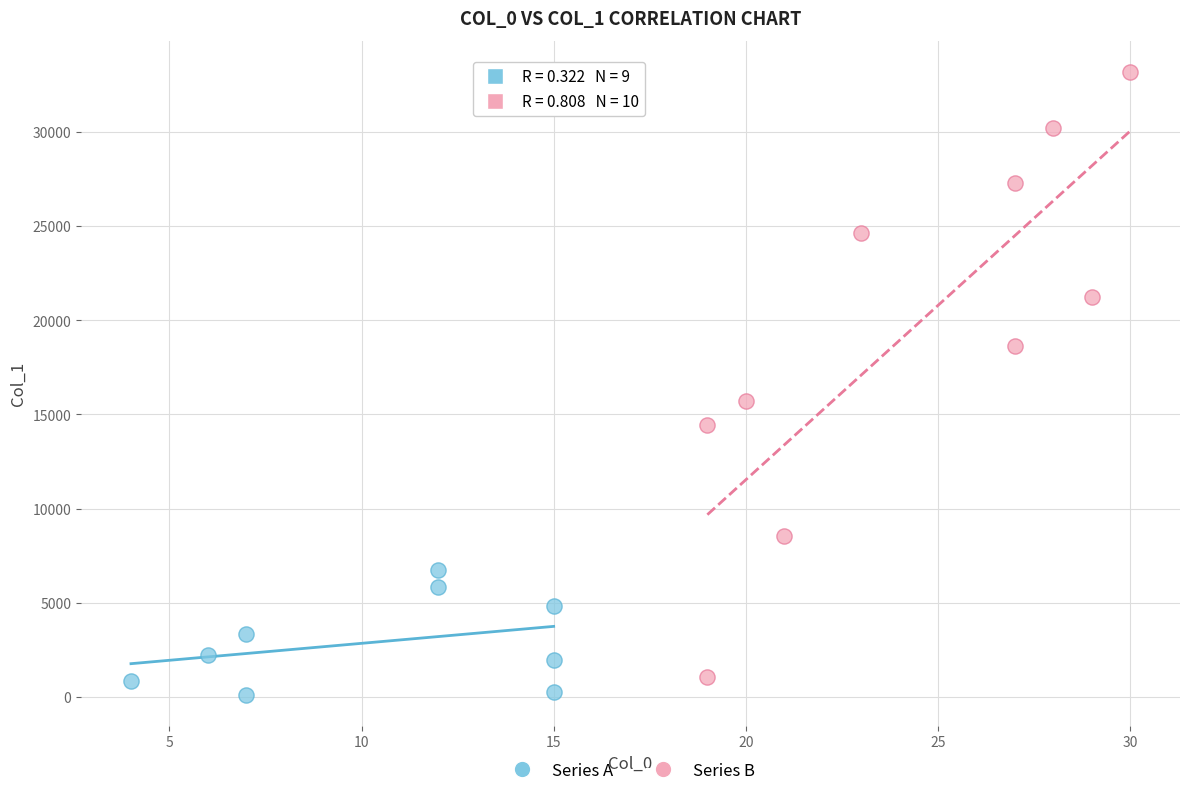

Which series has the widest spread of Y values?

Series B